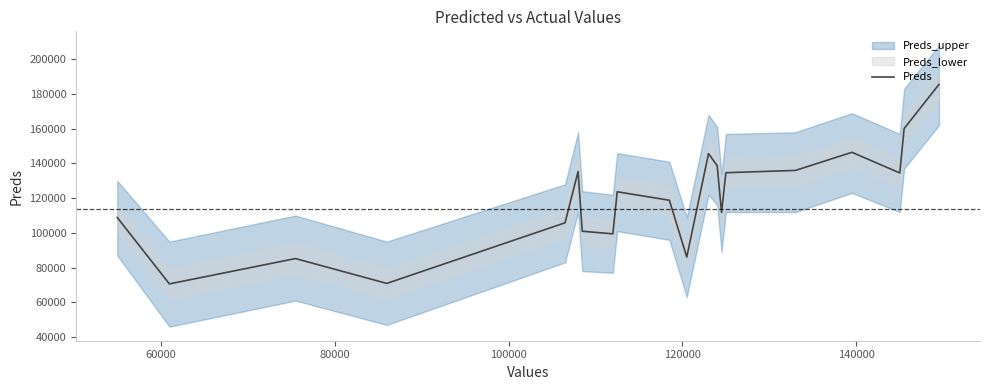

What is the highest value of the Preds series?

185487.0